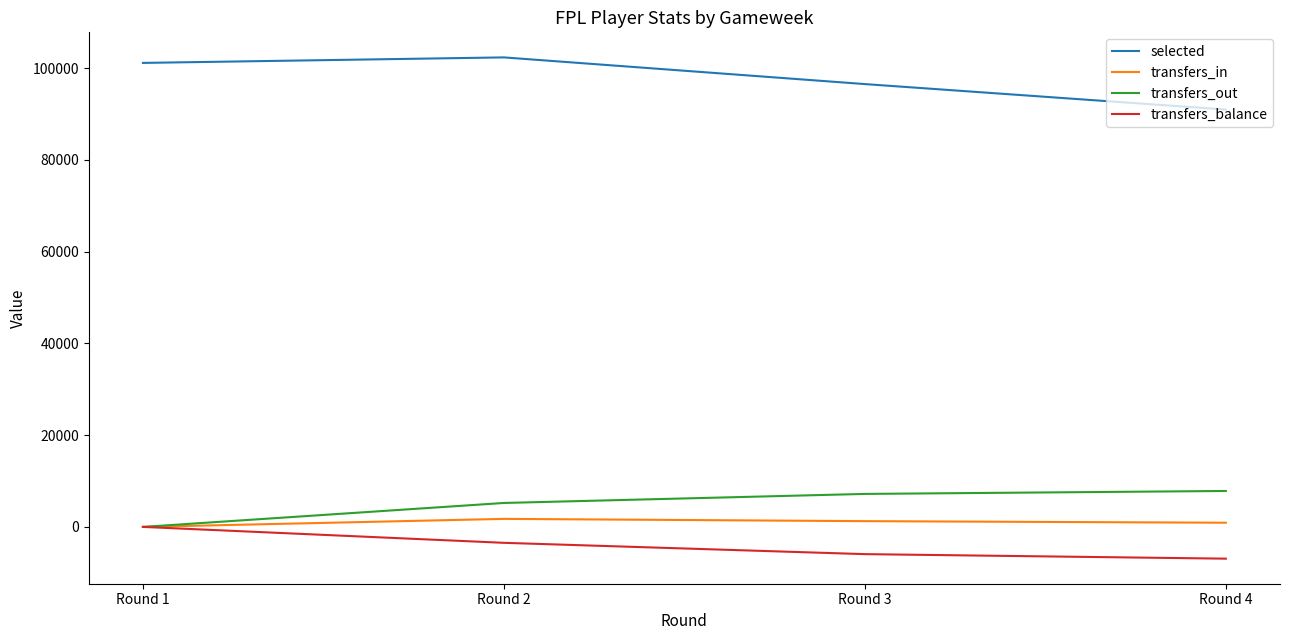

Which category has the lowest value in the selected series?

Round 4